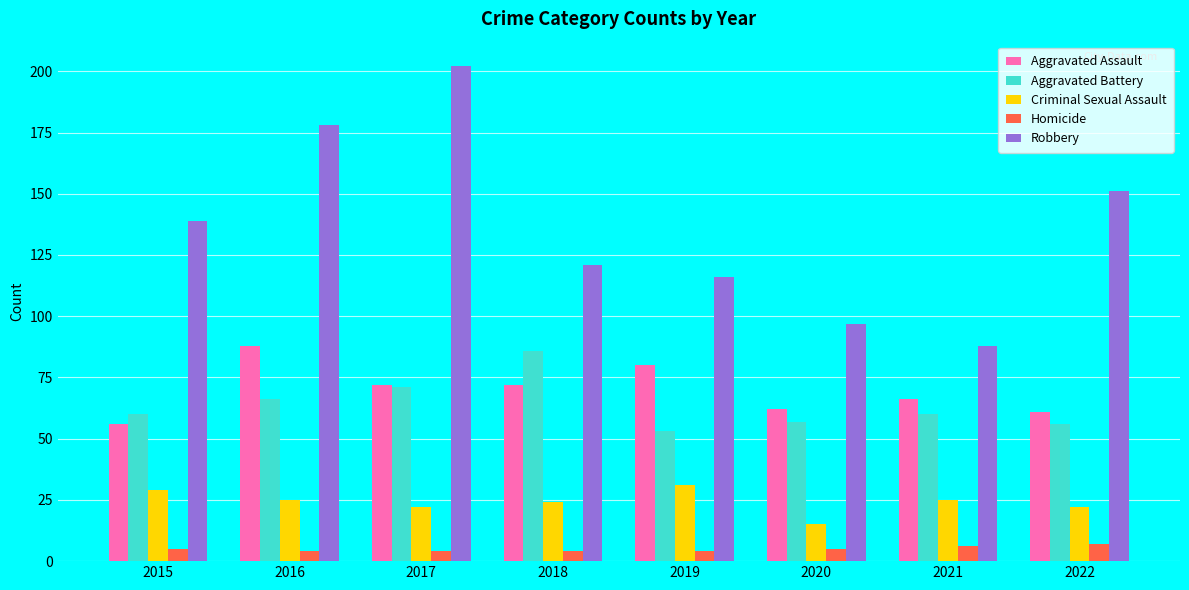

Reading right to left, transcribe all the data shown in this chart.

Aggravated Assault: 61	66	62	80	72	72	88	56
Aggravated Battery: 56	60	57	53	86	71	66	60
Criminal Sexual Assault: 22	25	15	31	24	22	25	29
Homicide: 7	6	5	4	4	4	4	5
Robbery: 151	88	97	116	121	202	178	139